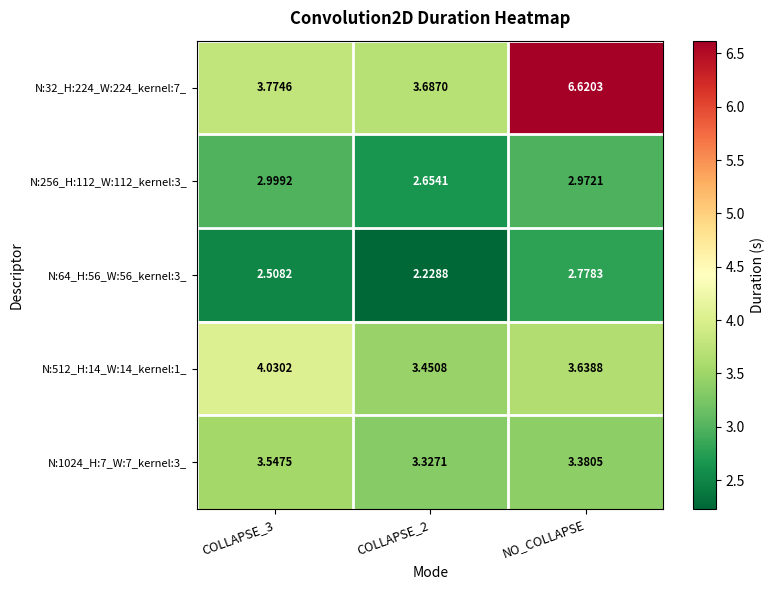

Is the value of N:256_H:112_W:112_kernel:3_ at NO_COLLAPSE greater than the value of N:64_H:56_W:56_kernel:3_ at COLLAPSE_3?

Yes